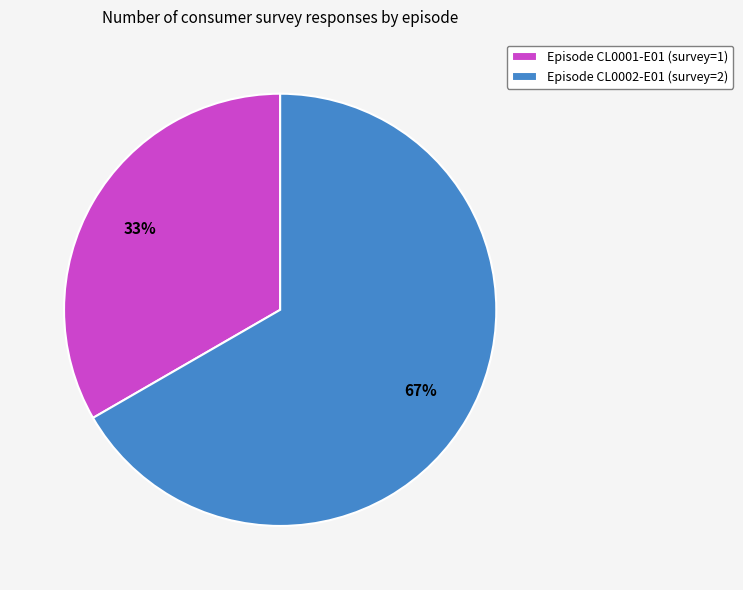

Approximately how many times larger is the value at Episode CL0001-E01 (survey=1) compared to Episode CL0002-E01 (survey=2)?

0.5